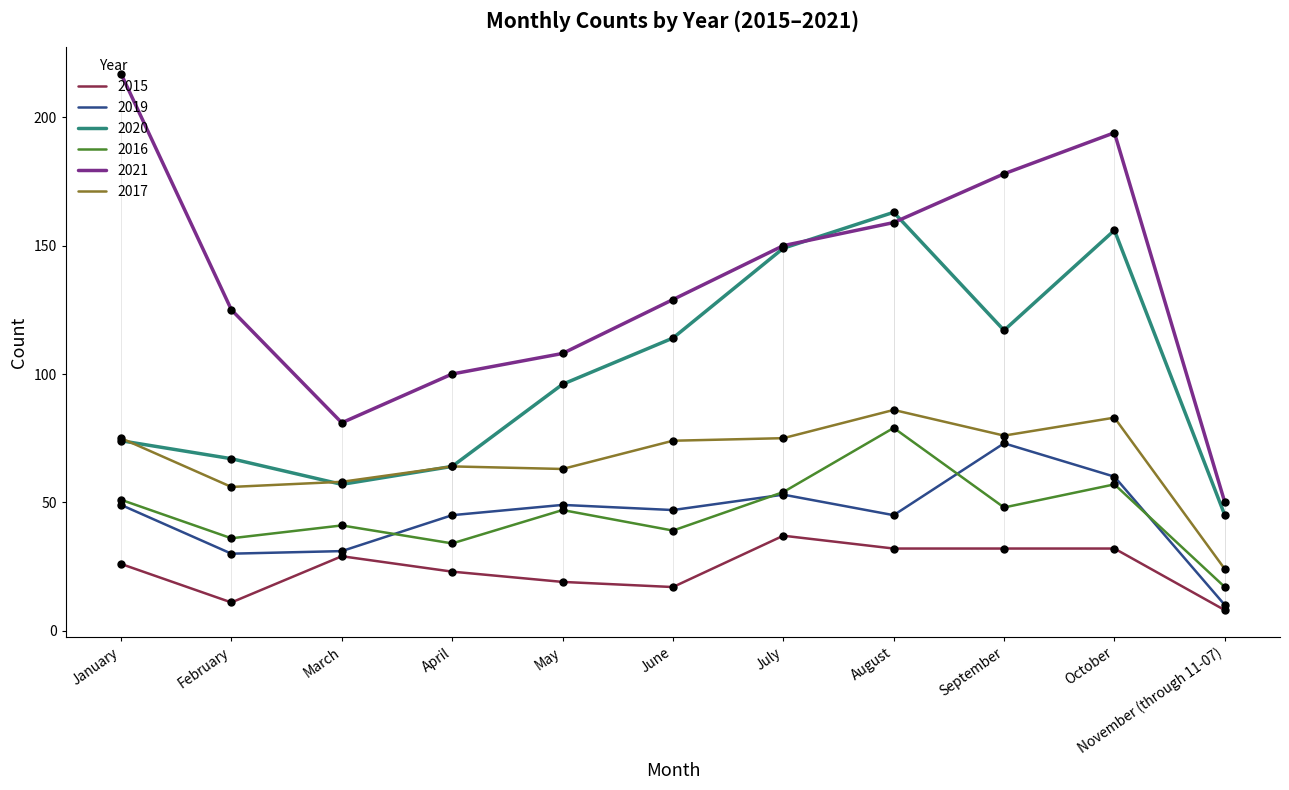

What are all the series names shown in the legend?

2015, 2019, 2020, 2016, 2021, 2017